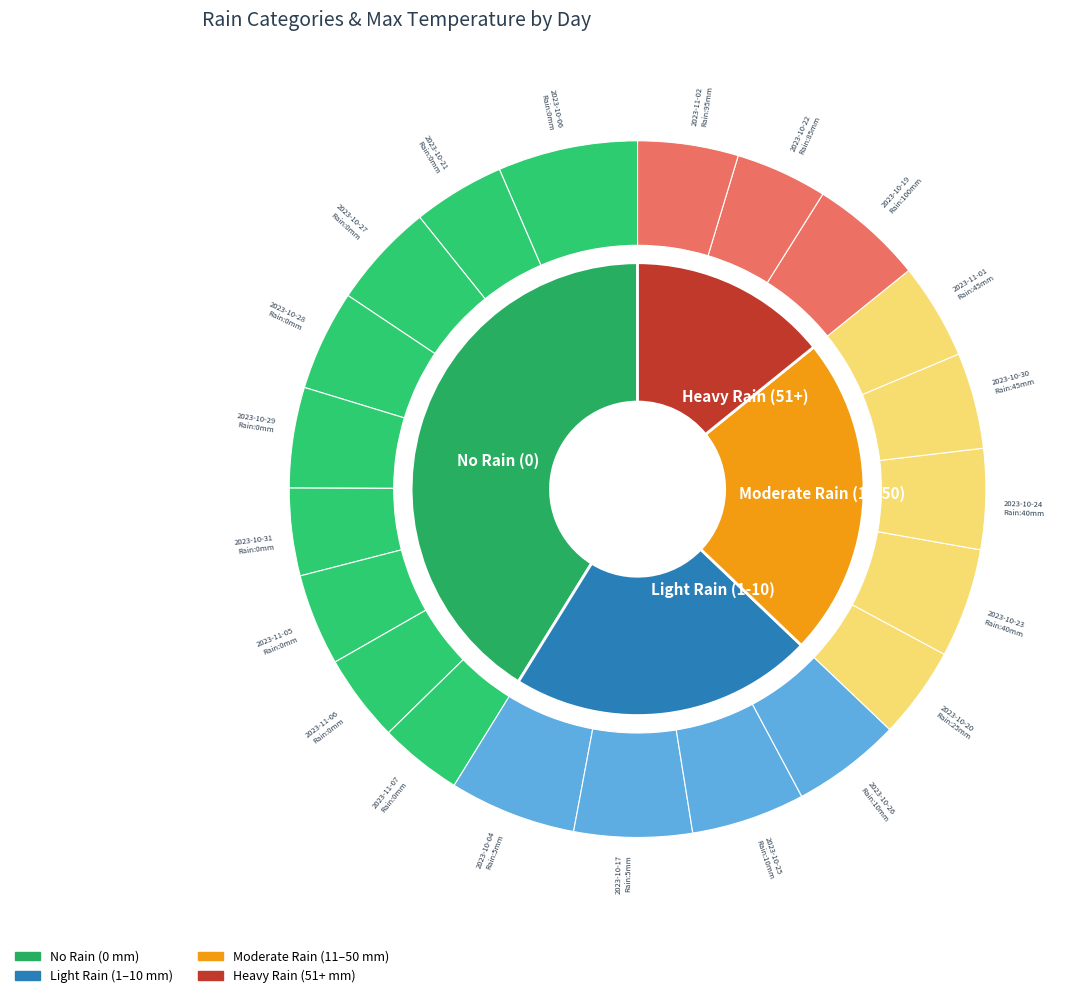

Is the sum of 10 and 0 greater than half?

No